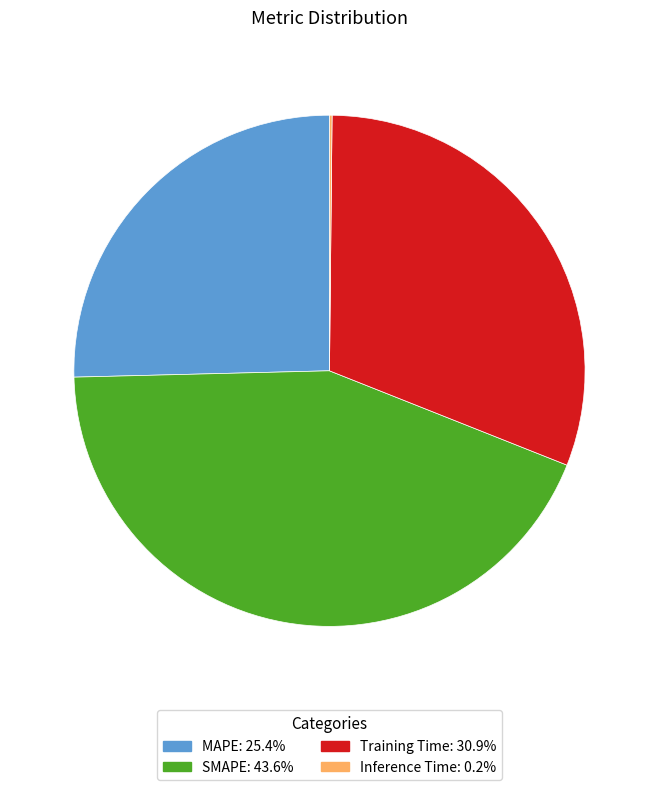

Does SMAPE account for over 50% of the chart?

No